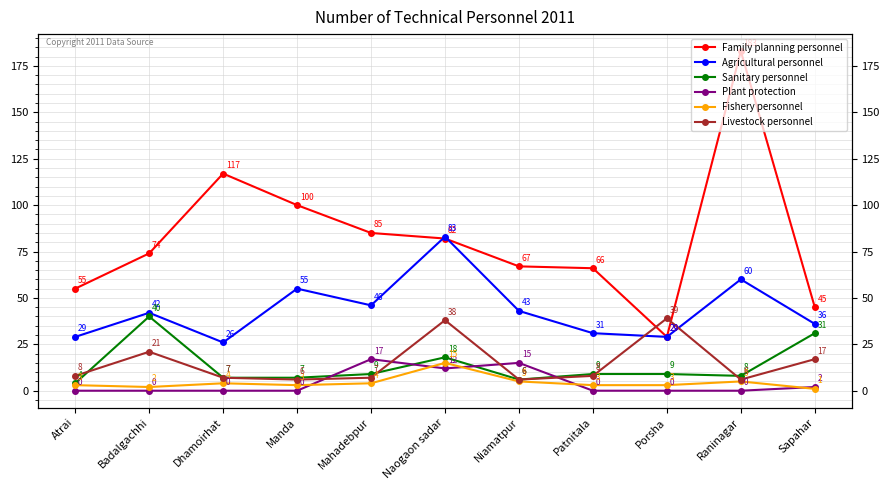

Reading left to right, what are all the values shown in this chart?

Family planning personnel: 55	74	117	100	85	82	67	66	29	183	45
Agricultural personnel: 29	42	26	55	46	83	43	31	29	60	36
Sanitary personnel: 4	40	7	7	9	18	6	9	9	8	31
Plant protection: 0	0	0	0	17	12	15	0	0	0	2
Fishery personnel: 3	2	4	3	4	15	5	3	3	5	1
Livestock personnel: 8	21	7	6	7	38	6	8	39	6	17